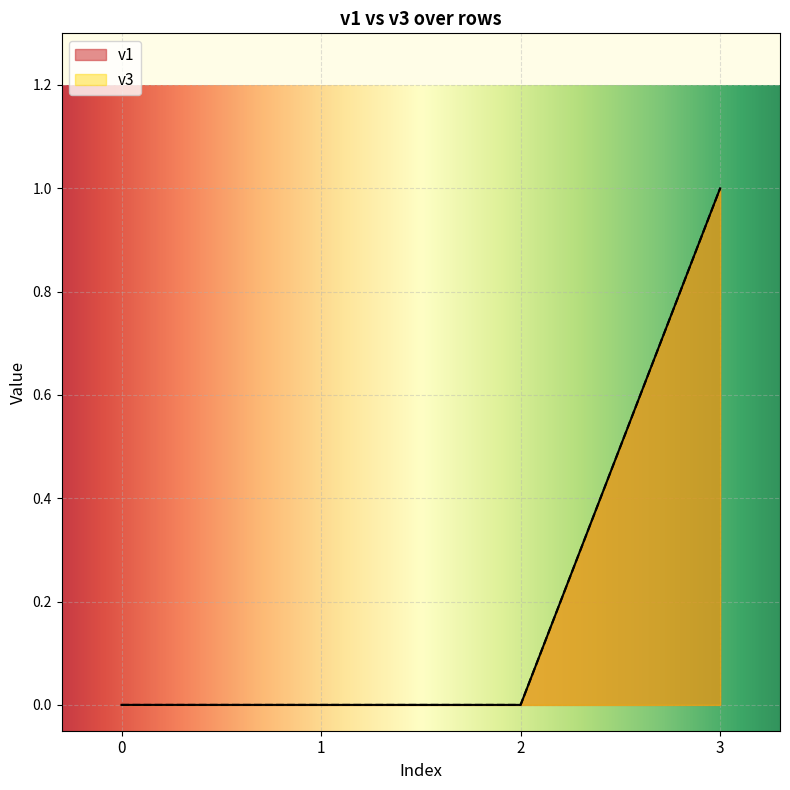

List the series in order of their peak value, lowest first.

v1, v3